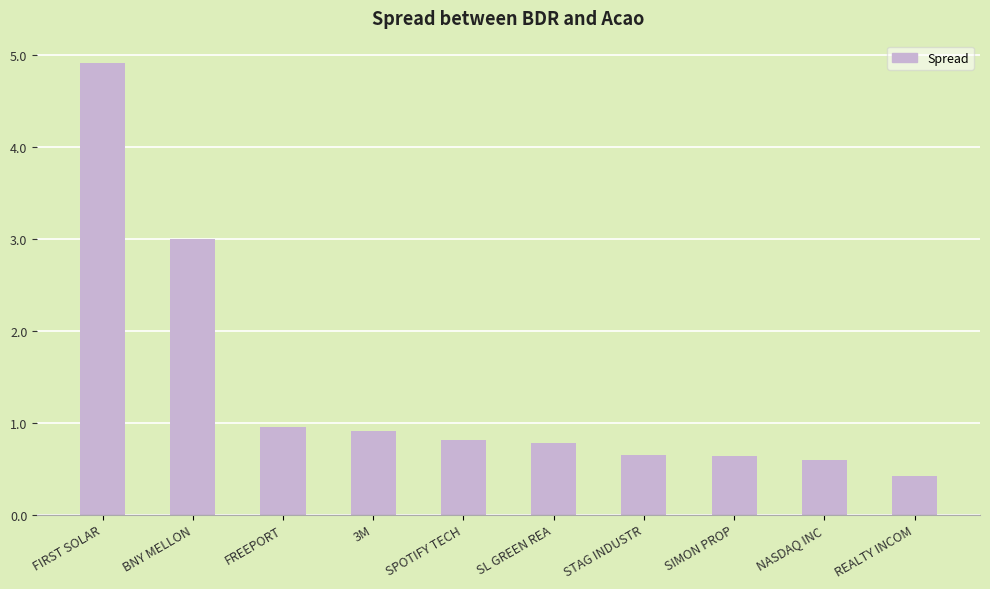

Is it true that the value at SPOTIFY TECH is 0.8?

True